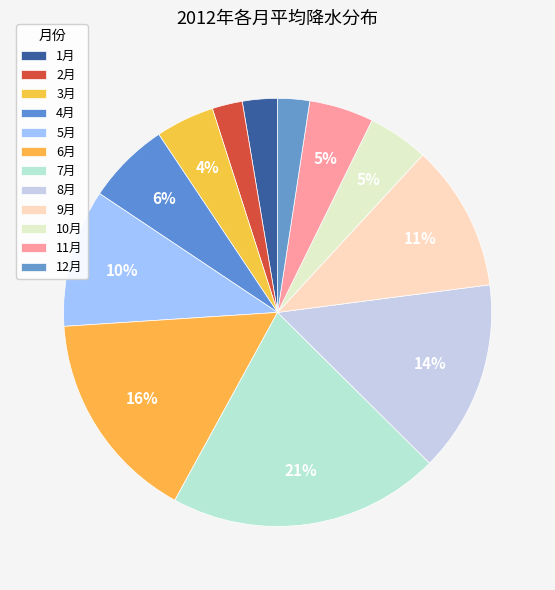

To the nearest percent, what is the difference between the 12月 and 10月 slice percentages?

2%